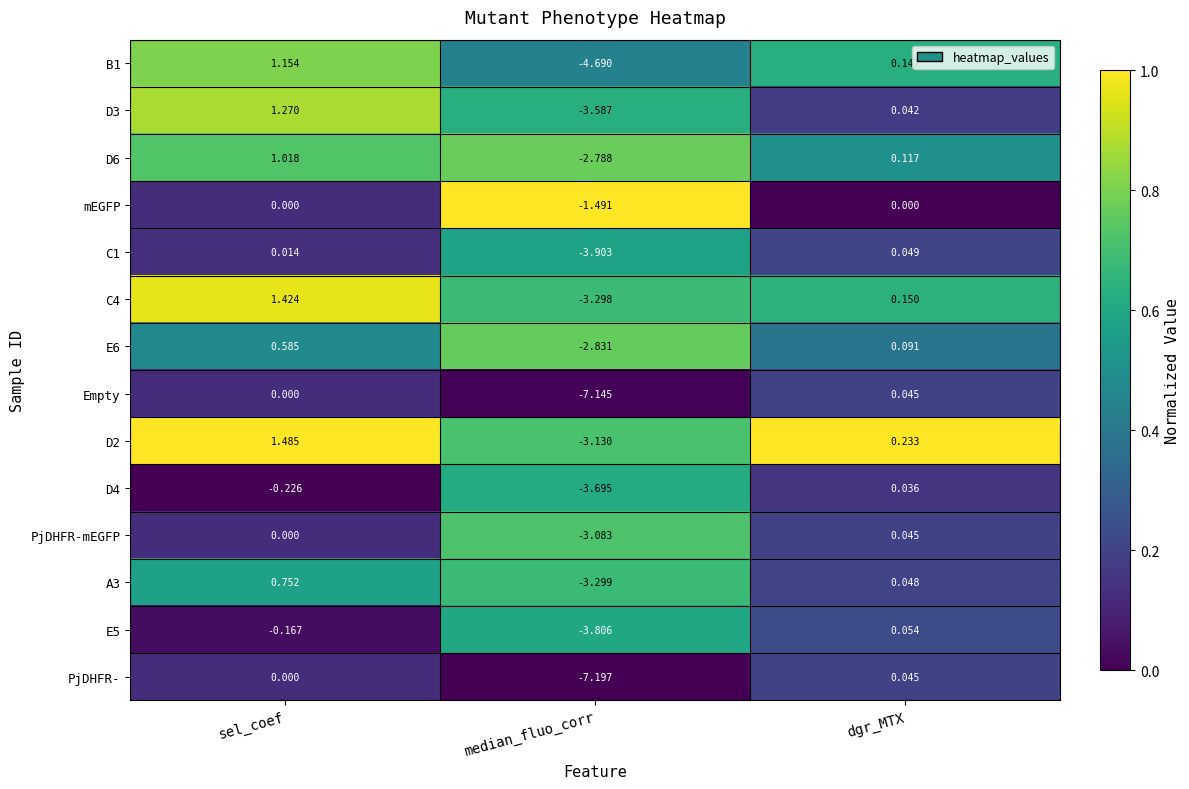

How many series are shown in this chart?

14